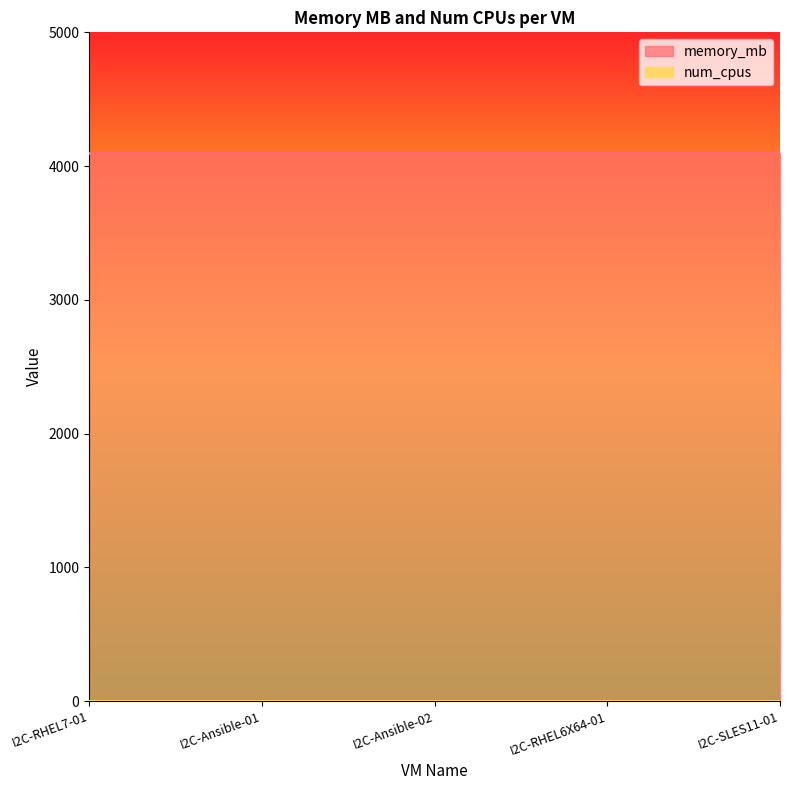

True or false: memory_mb has more than 2 points higher than both neighbors.

False